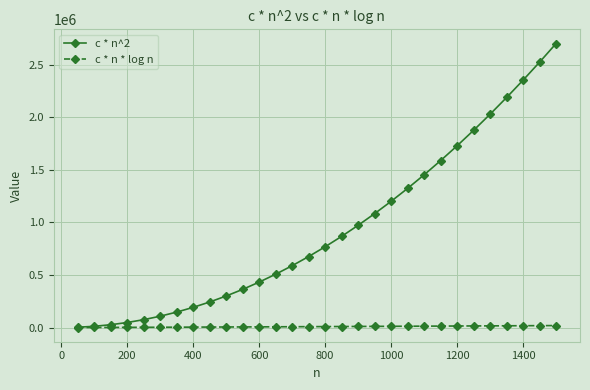

Which series has the largest total across all categories?

c * n^2